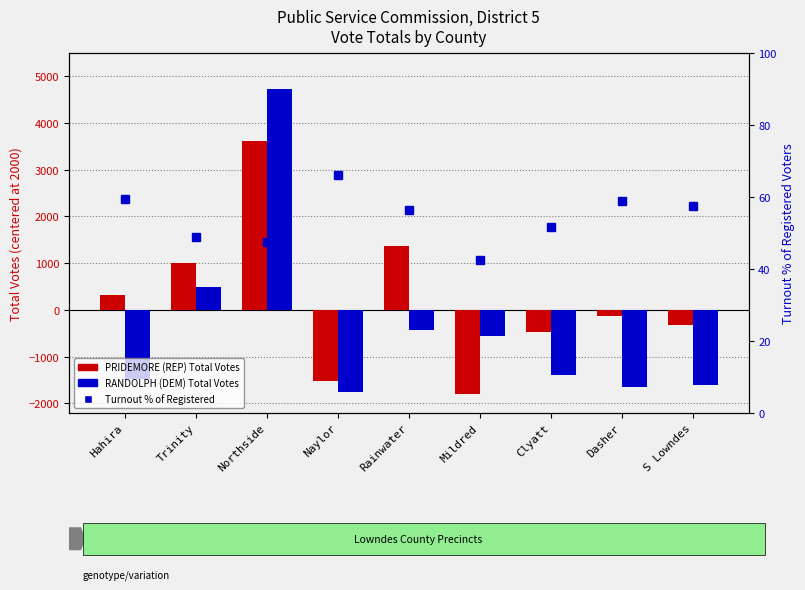

What is the smallest value displayed?

-1790.0